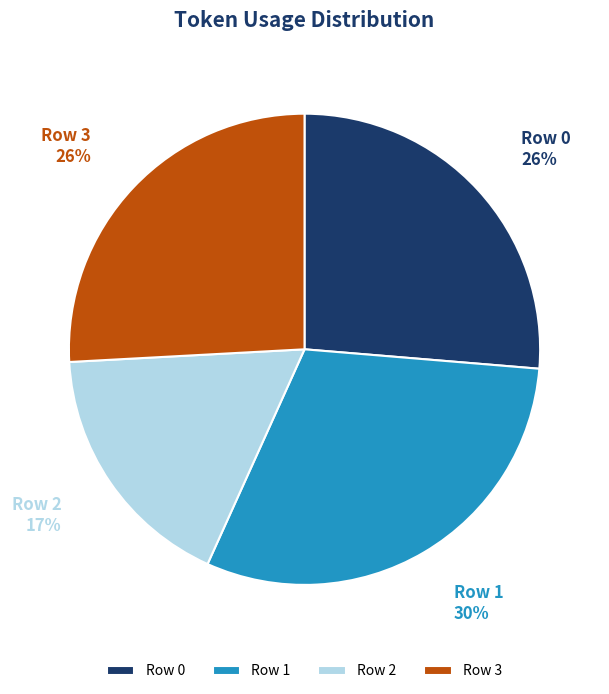

Do Row 1 and Row 2 together represent more than half of the pie?

No